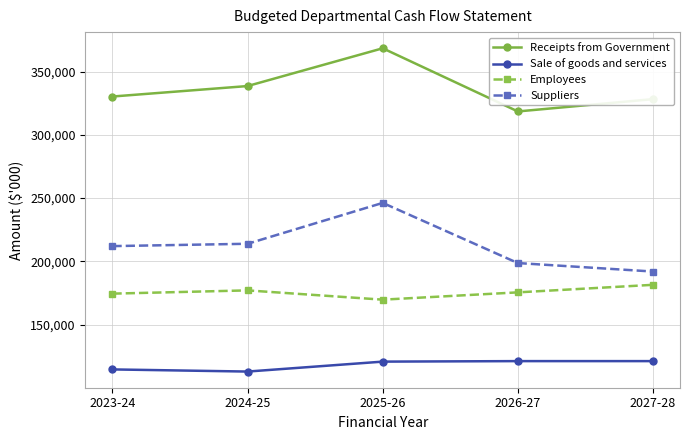

What is the average value of the Suppliers series?

212493